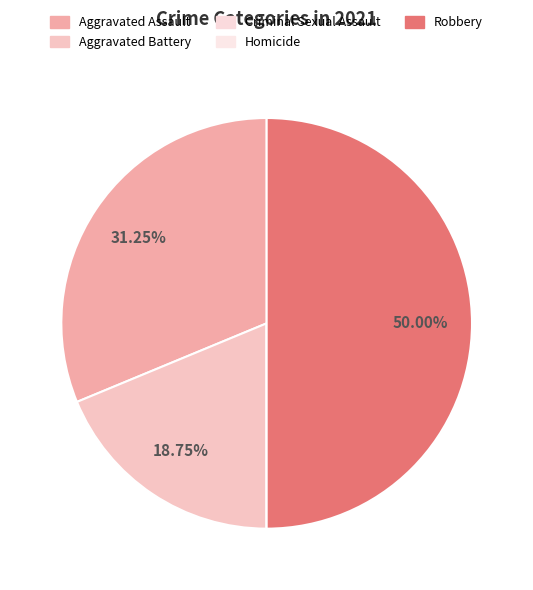

To the nearest percent, what portion does Robbery represent?

50%